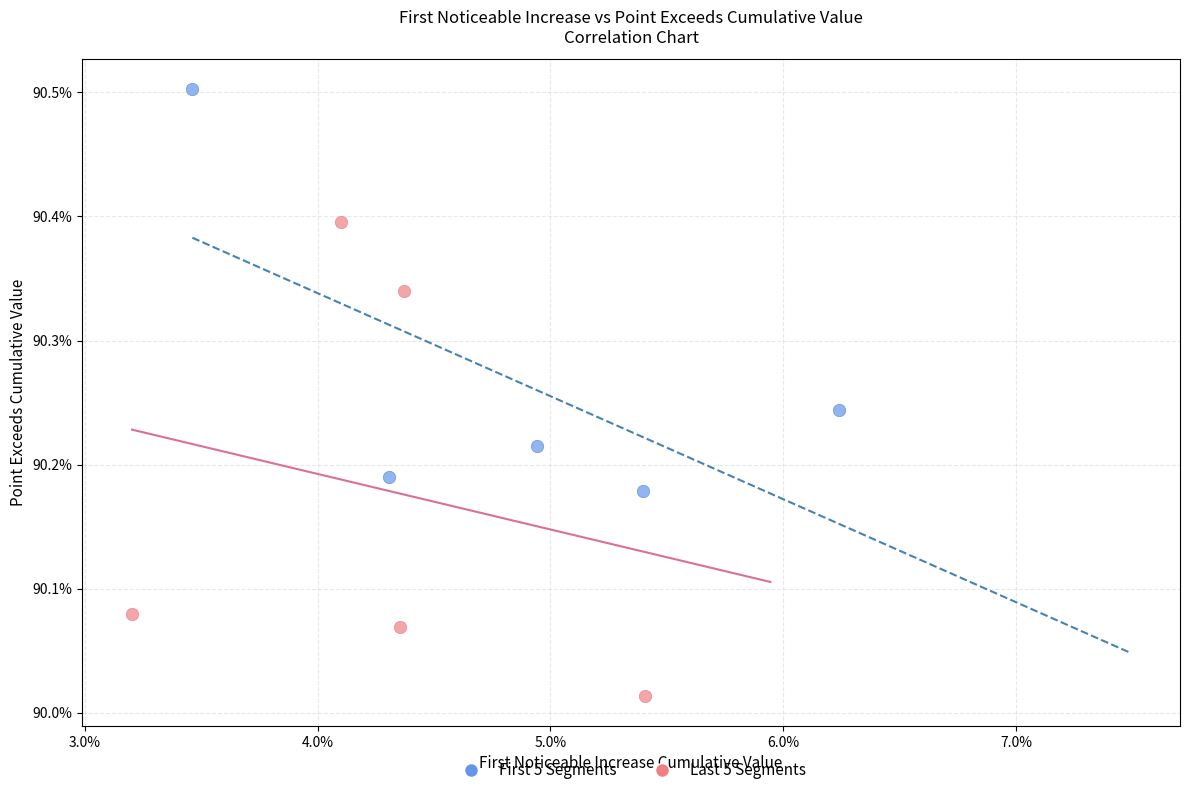

What are all the series names shown in the legend?

First 5 Segments, Last 5 Segments